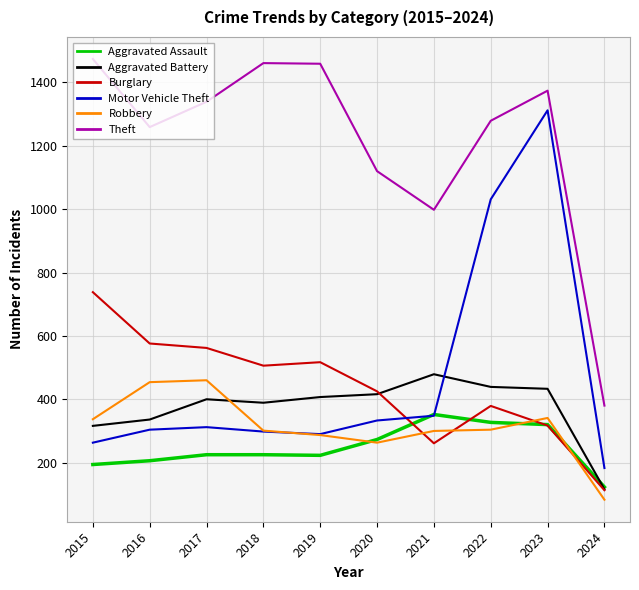

What is the sum of the Aggravated Assault values at 2022 and 2016?

533